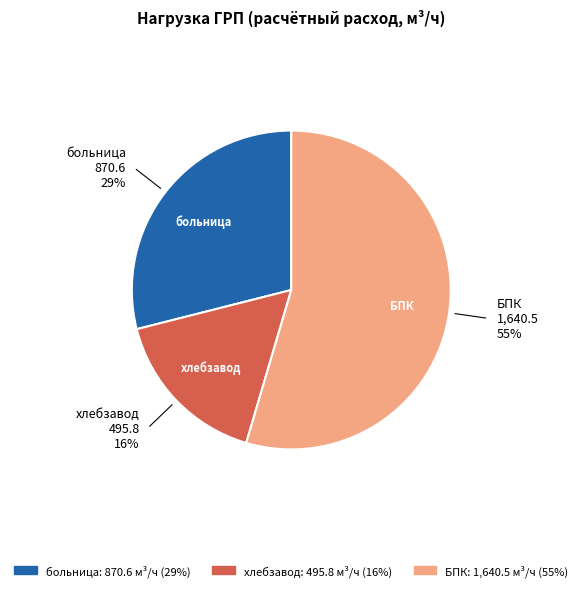

Combined, do хлебзавод and больница account for over 50%?

No